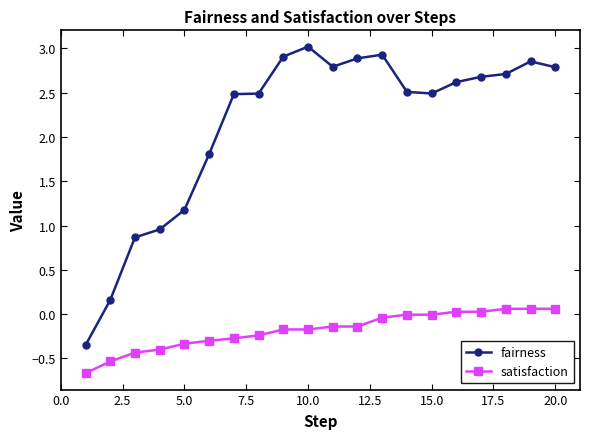

How many data points in fairness are less than 2?

6